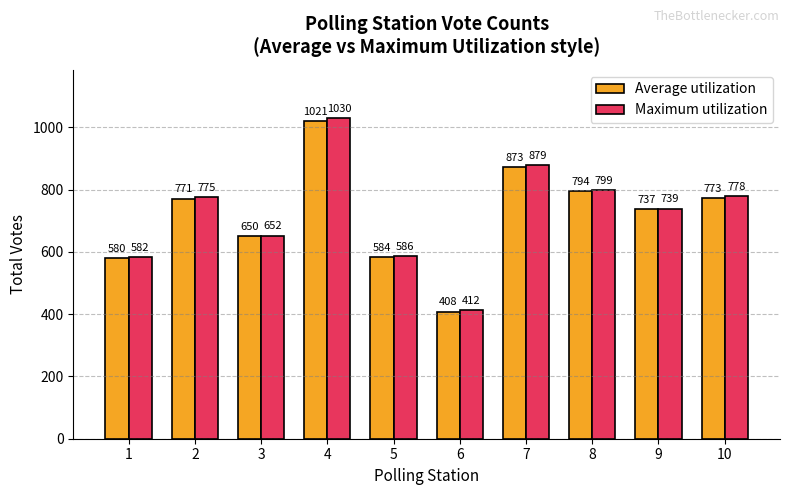

What is the sum of the Average utilization values at 5 and 9?

1321